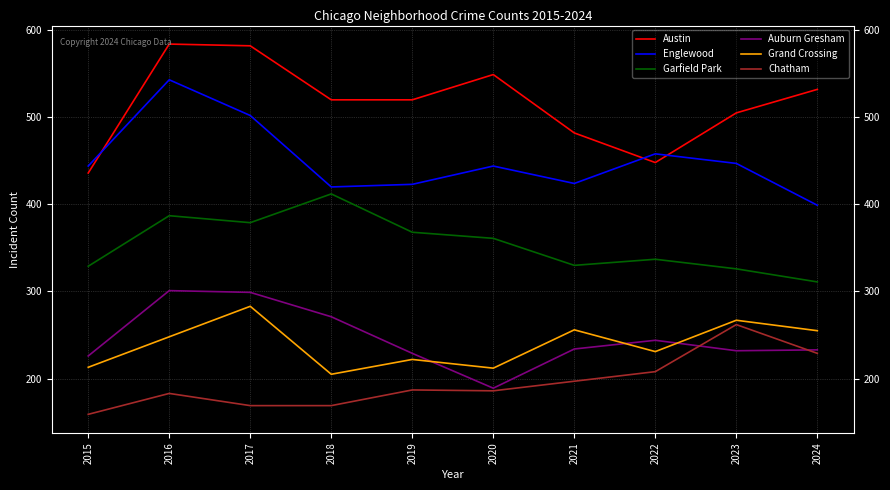

What is the total value across all series at 2015?

1807